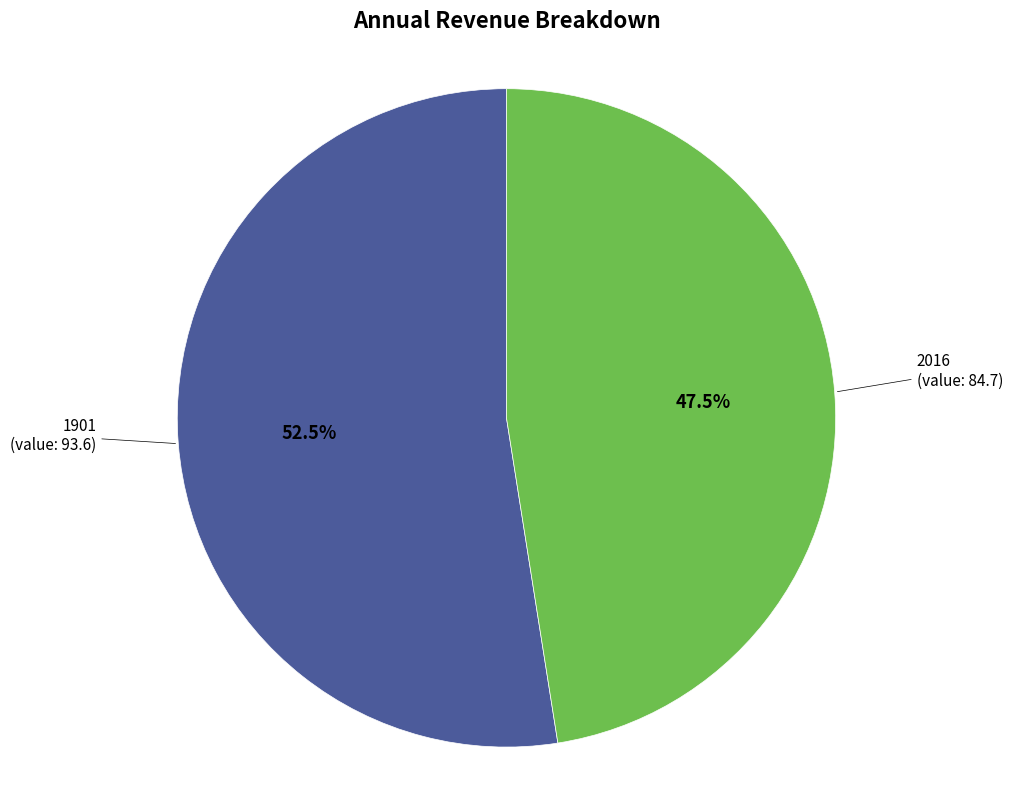

Does any single category account for the majority?

Yes